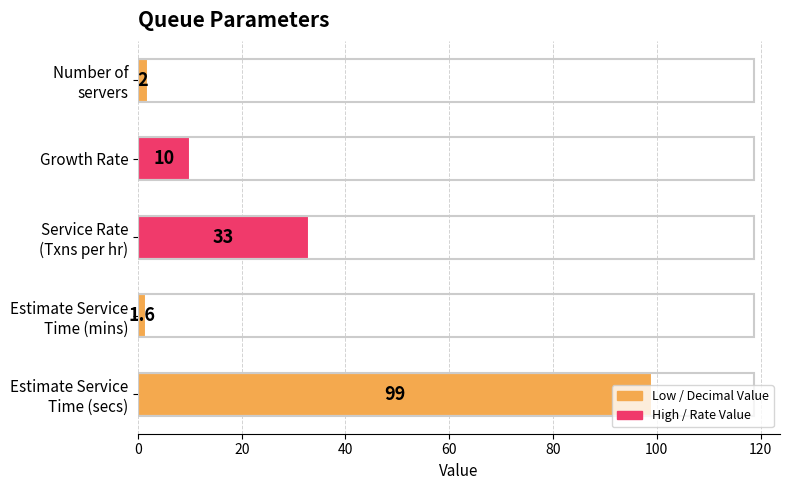

True or false: the data shows 10.0 at Growth Rate.

True